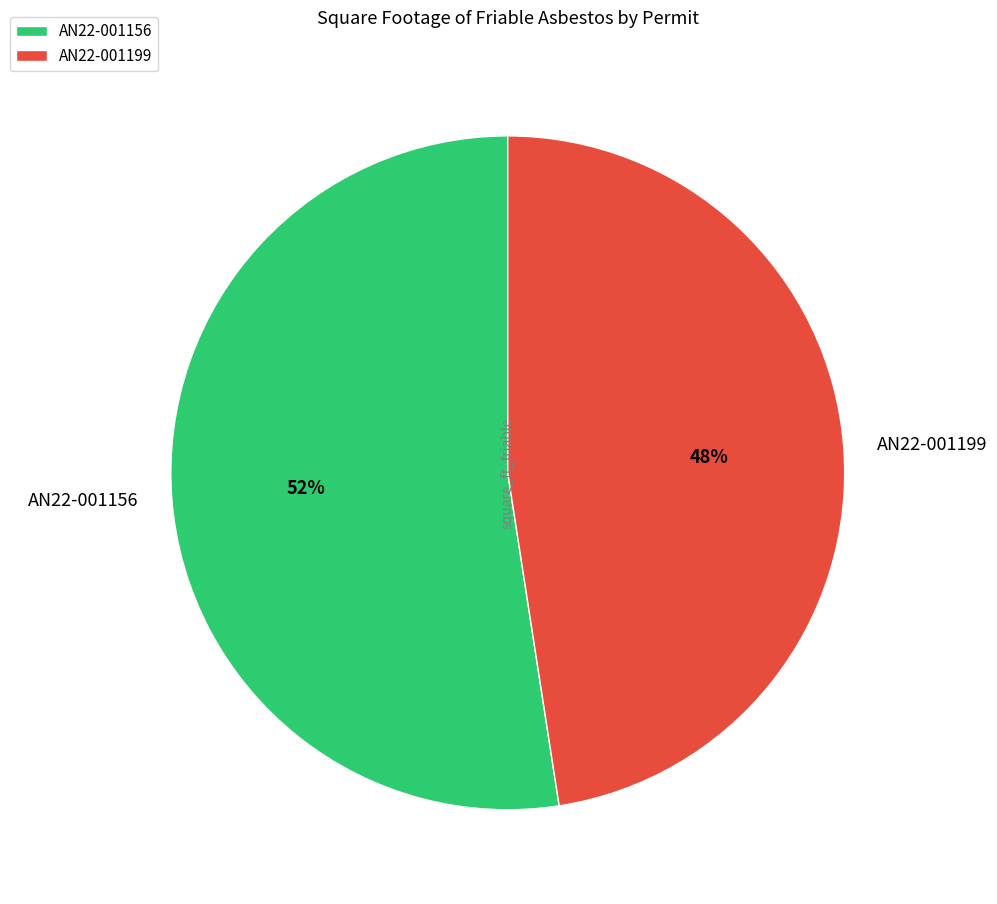

Rank the categories by value from highest to lowest.

AN22-001156, AN22-001199